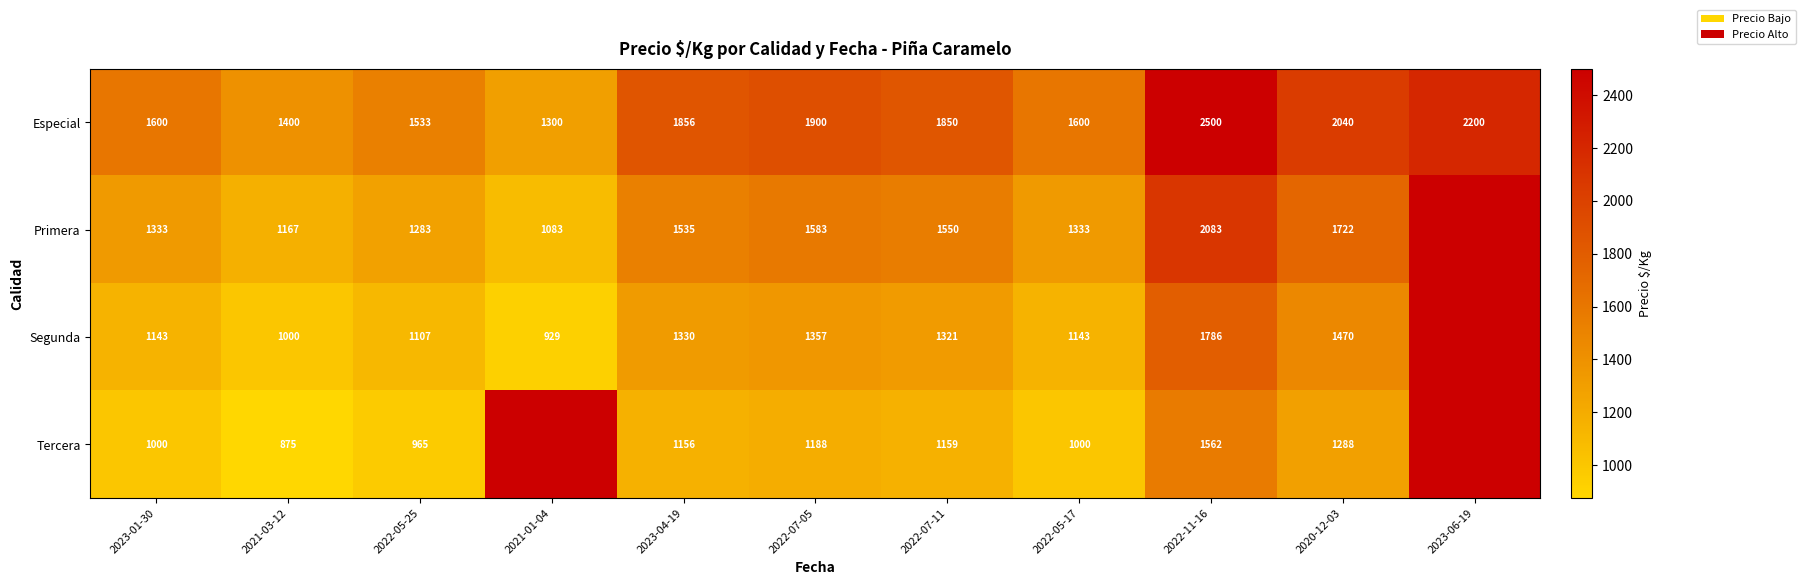

The Primera series shows 844.1 at 2022-07-11. True or false?

False